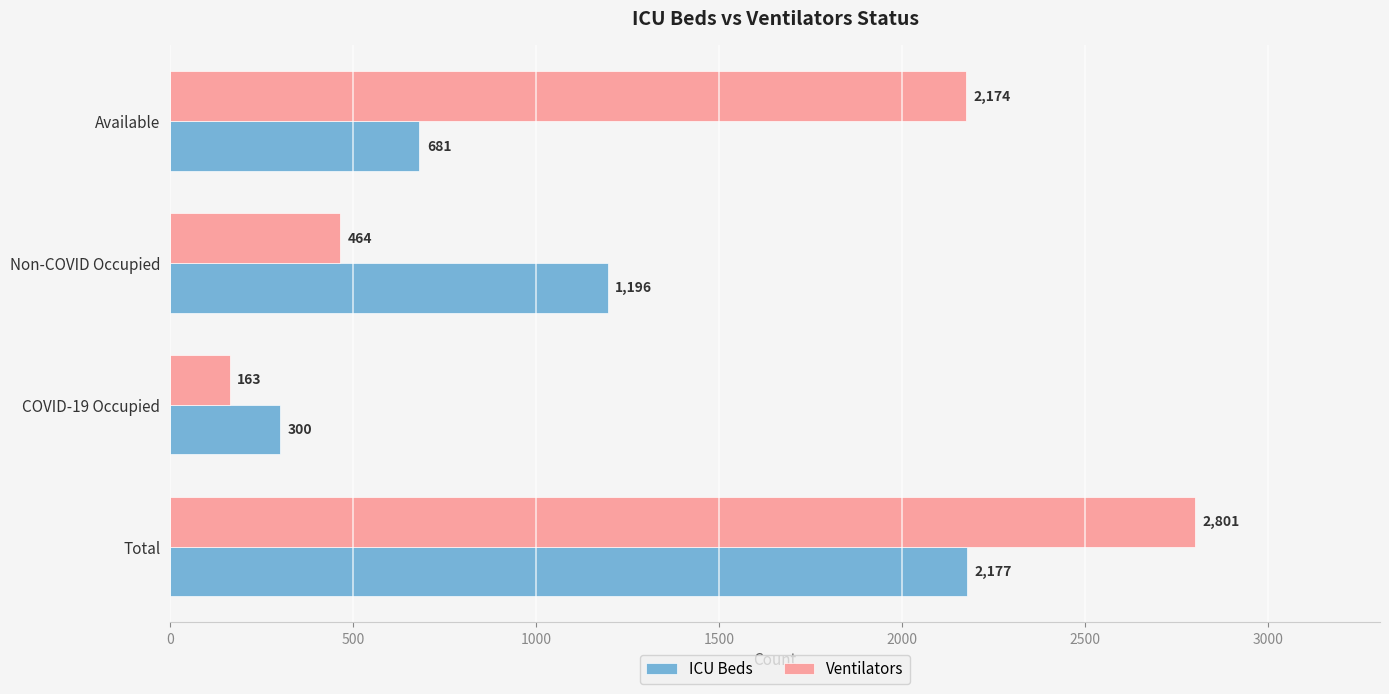

What is the sum of all Ventilators values?

5602